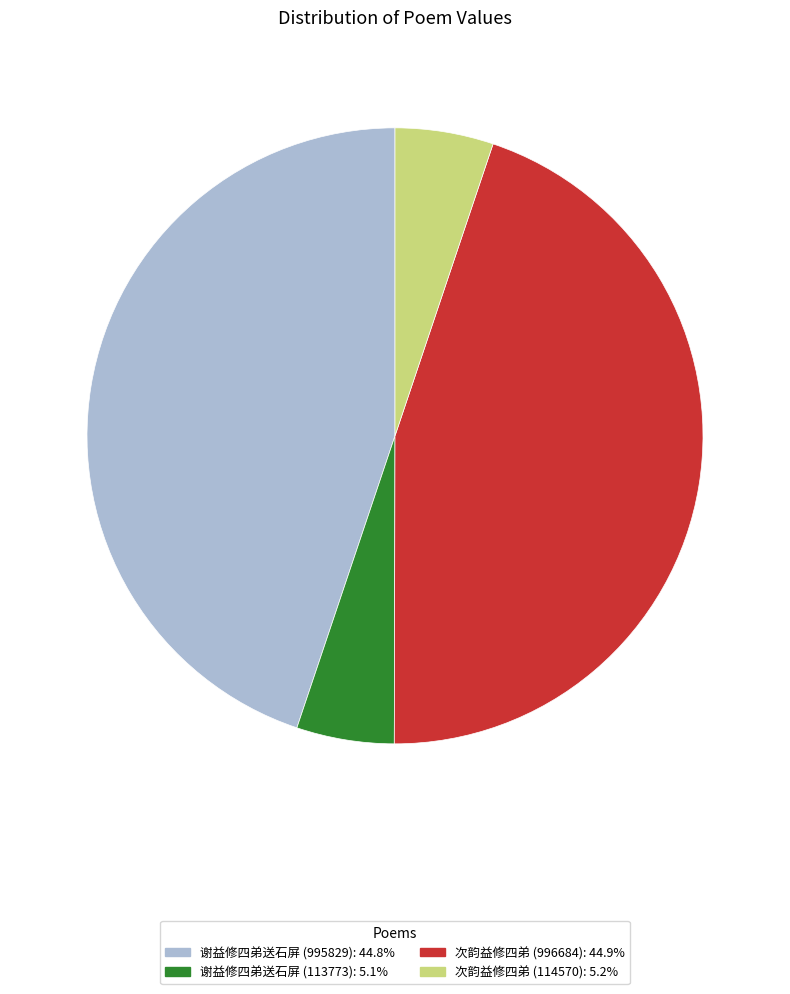

Between 谢益修四弟送石屏 (995829) and 谢益修四弟送石屏 (113773), which is larger?

谢益修四弟送石屏 (995829)